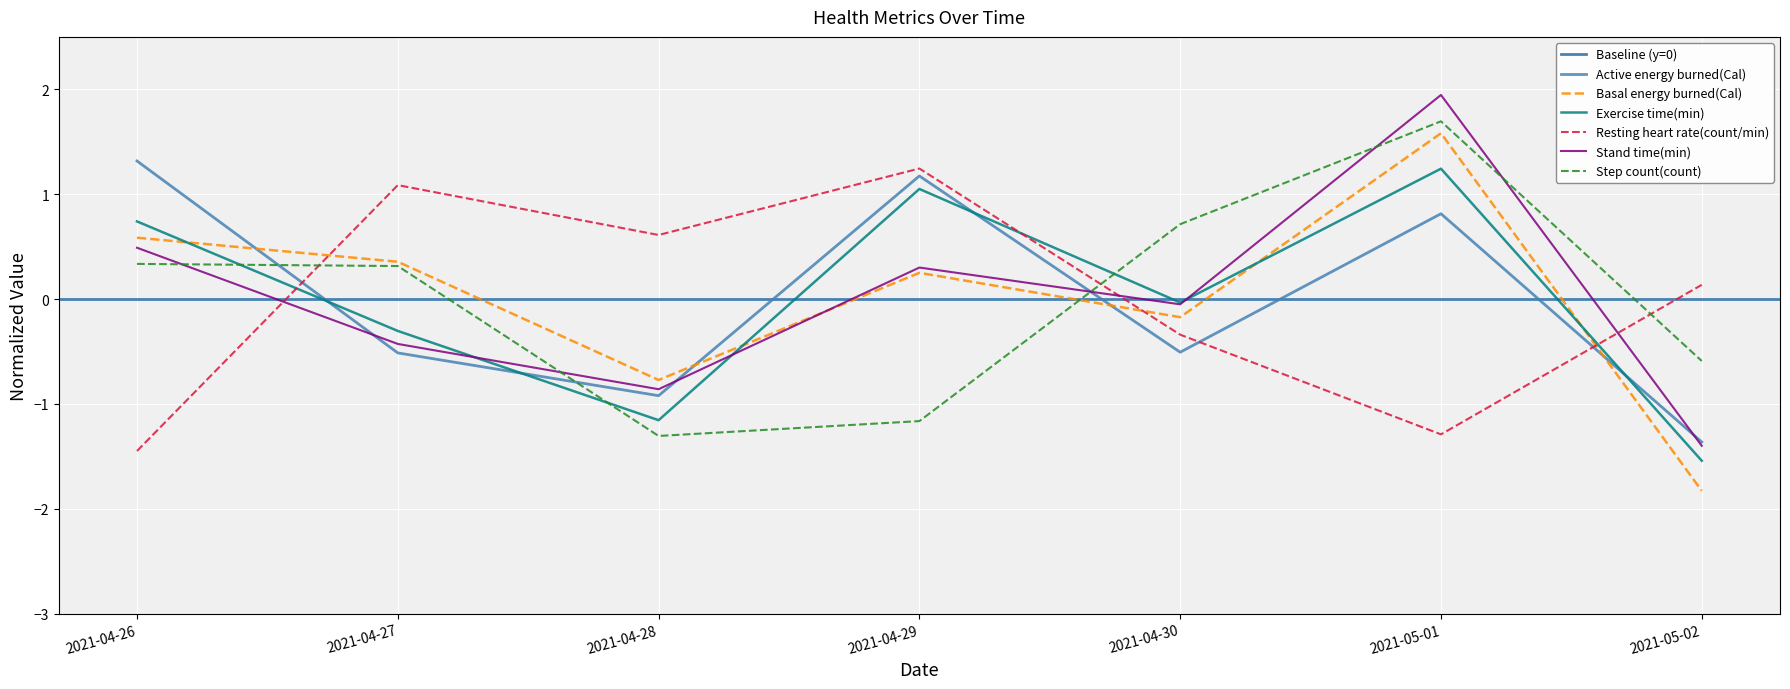

True or false: Basal energy burned(Cal) and Exercise time(min) intersect in this chart.

True